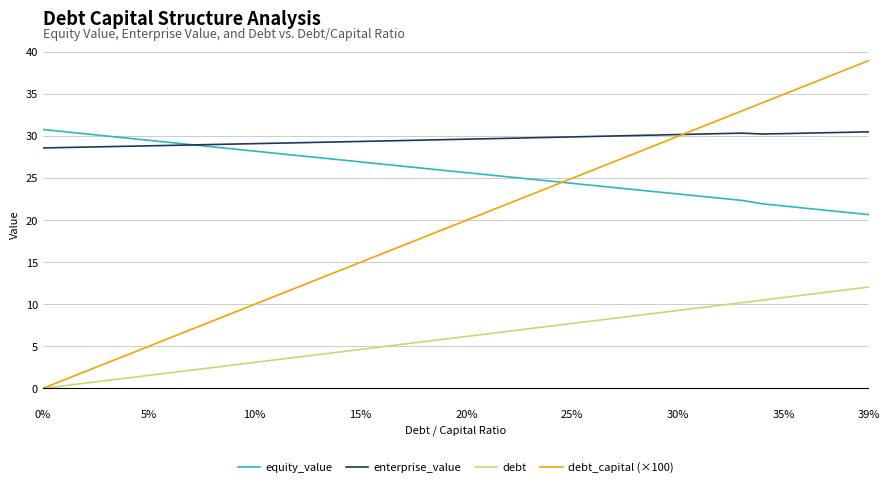

What are all the series names shown in the legend?

equity_value, enterprise_value, debt, debt_capital (×100)